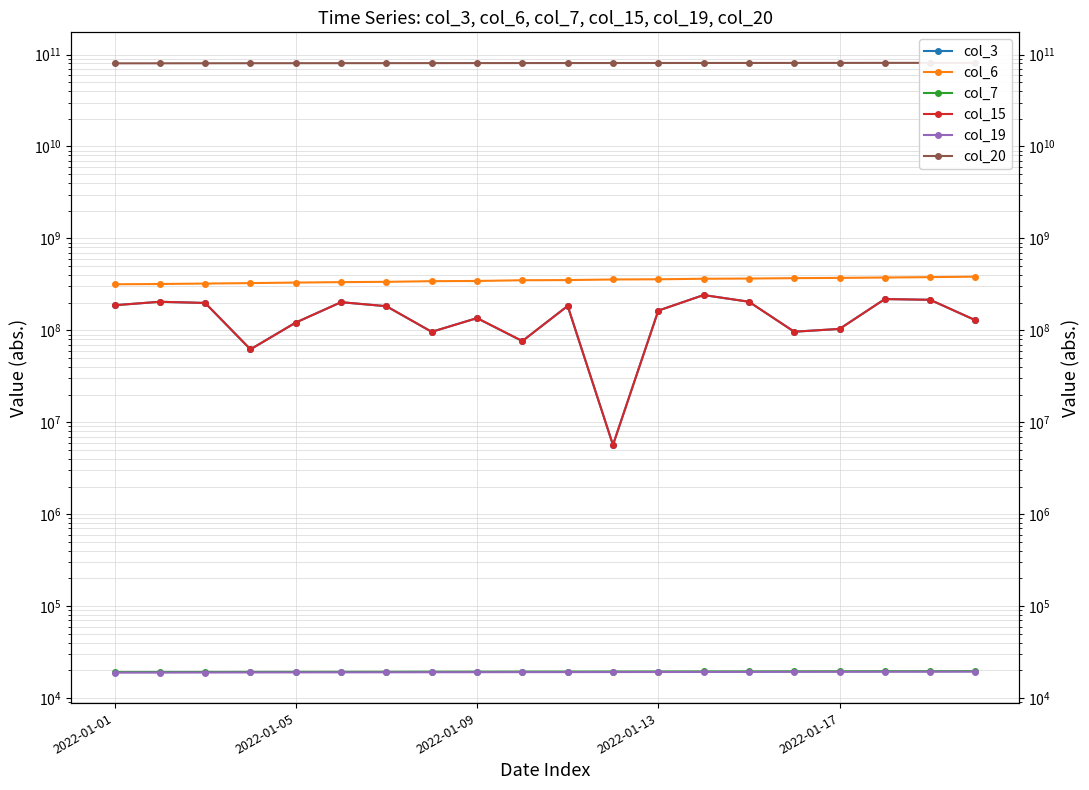

How many data points in col_15 are above 183023464?

9